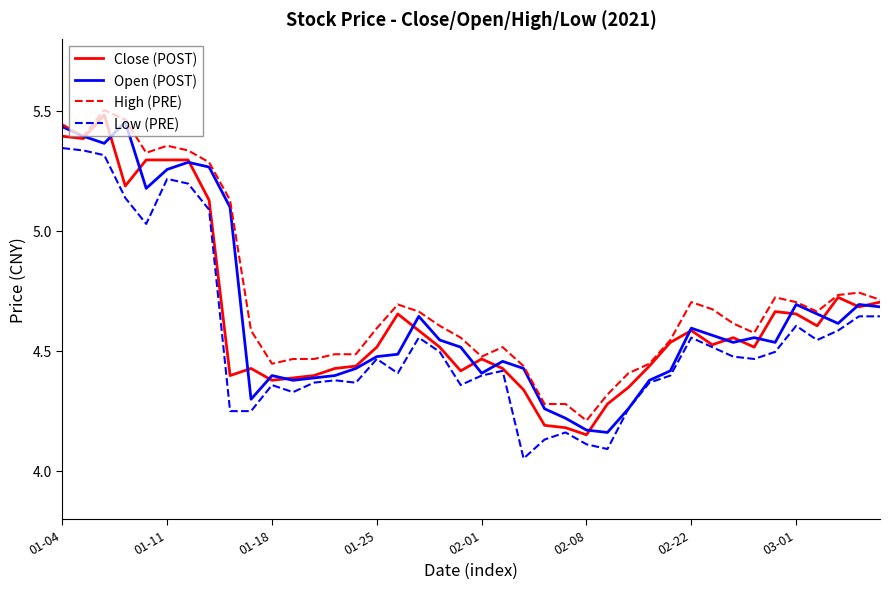

What is the difference between the second highest and minimum values in the Open (POST) series?

1.3